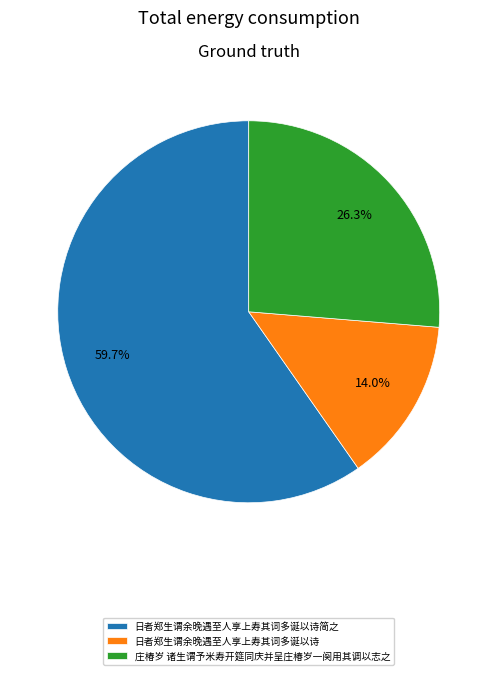

Which slice is the largest?

日者郑生谓余晚遇至人享上寿其词多诞以诗简之